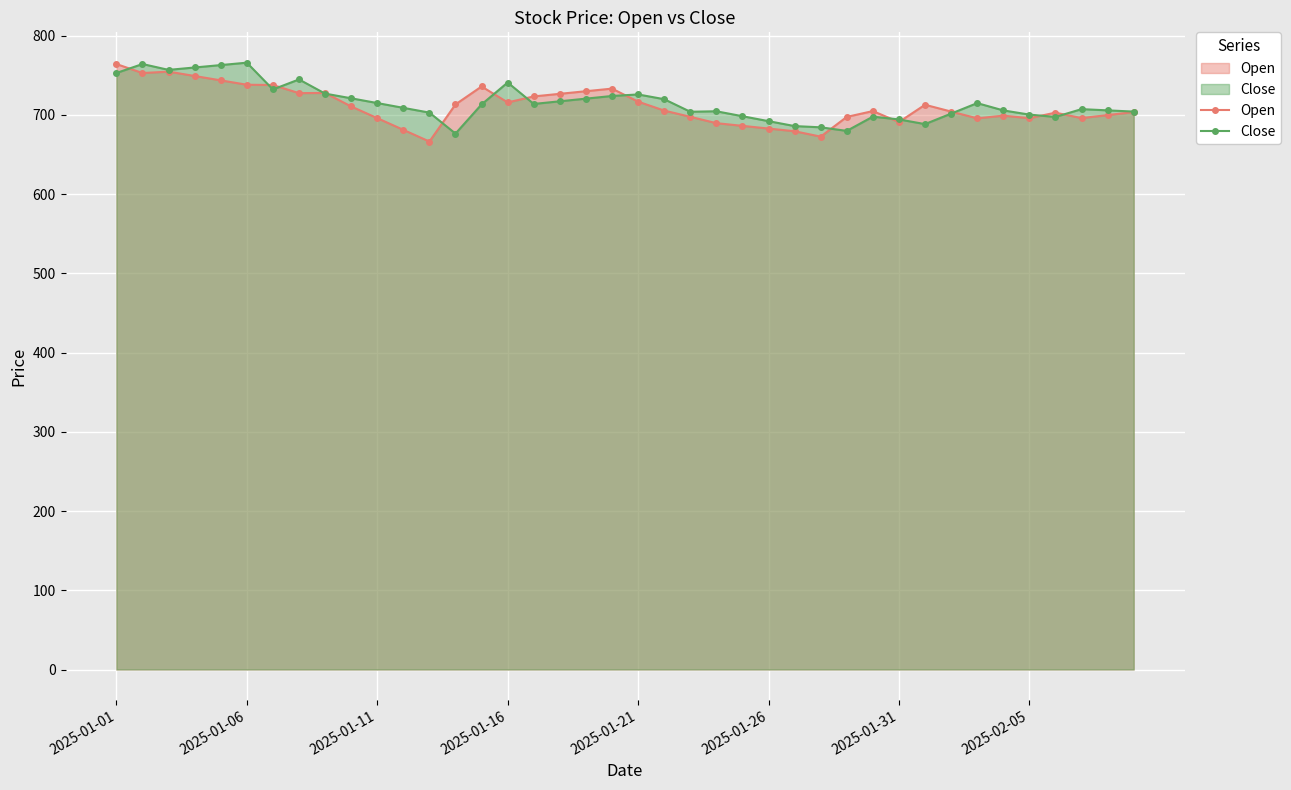

Does the chart display data point markers on the line(s)?

Yes